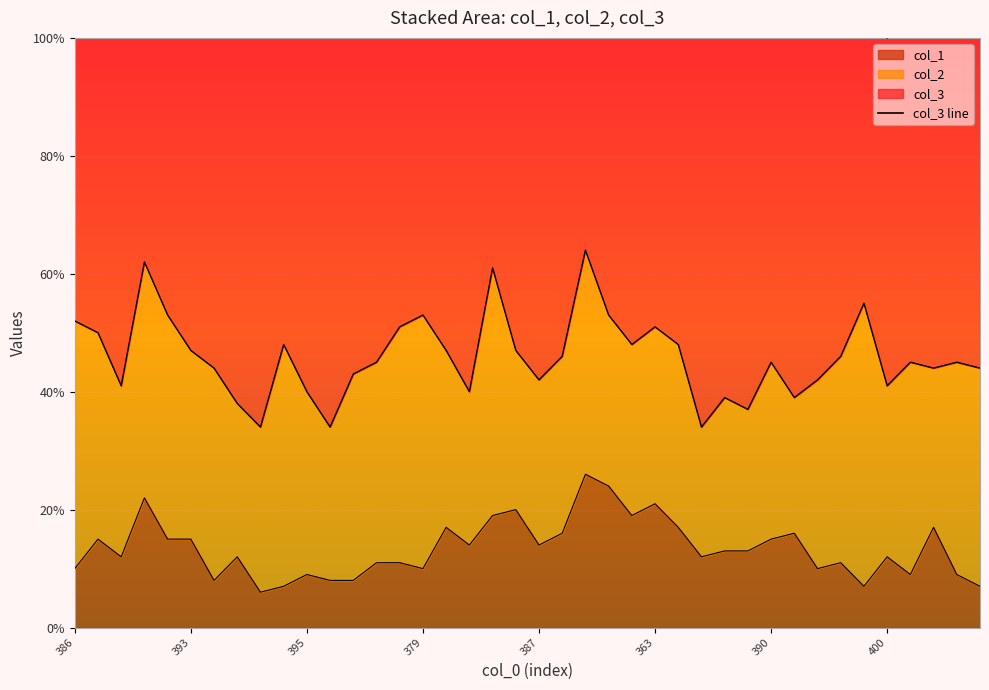

The value at 34 is 64. True or false?

False